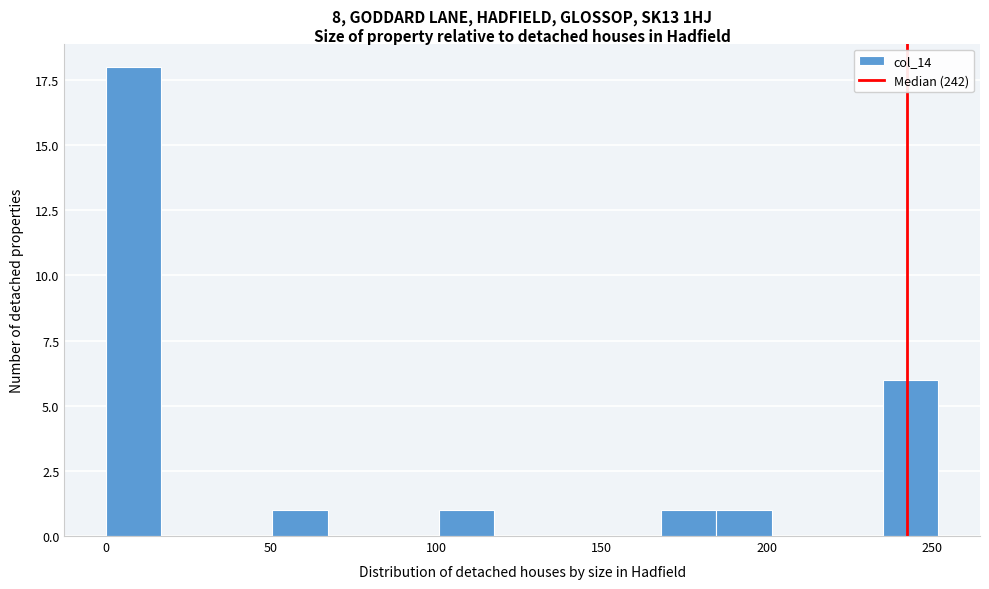

Around what value on the x-axis is the tallest bar? Give the approximate position of its centre, as read against the axis.

10